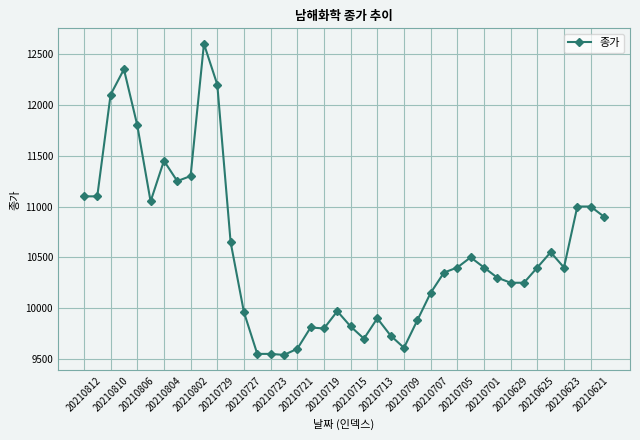

What is the maximum value shown in the chart?

12600